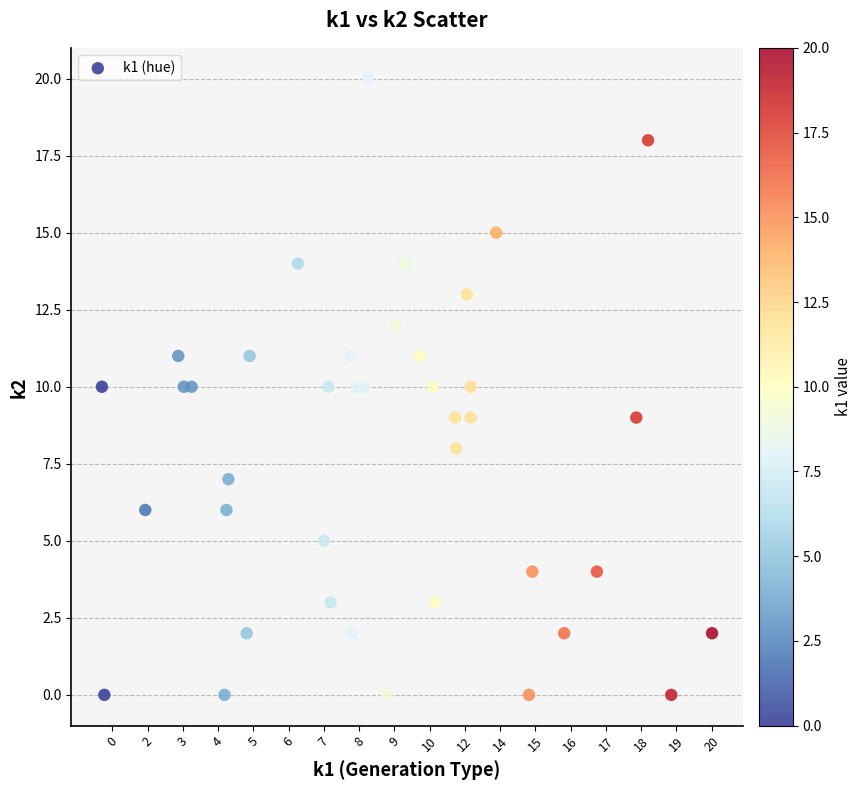

What is the range of Y values (max minus min)?

20